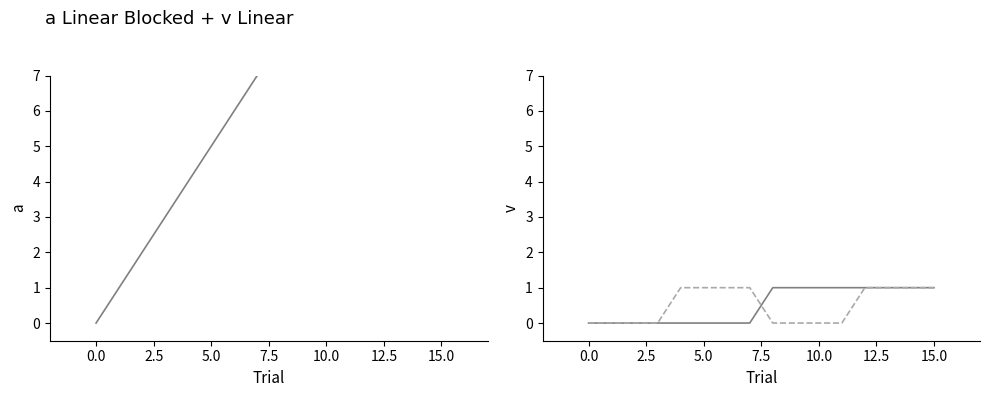

What are all the series names shown in the legend?

col_1, col_2, col_3